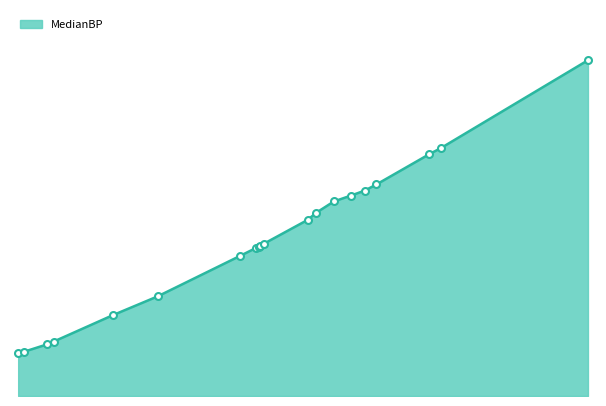

What is the average value?

2164